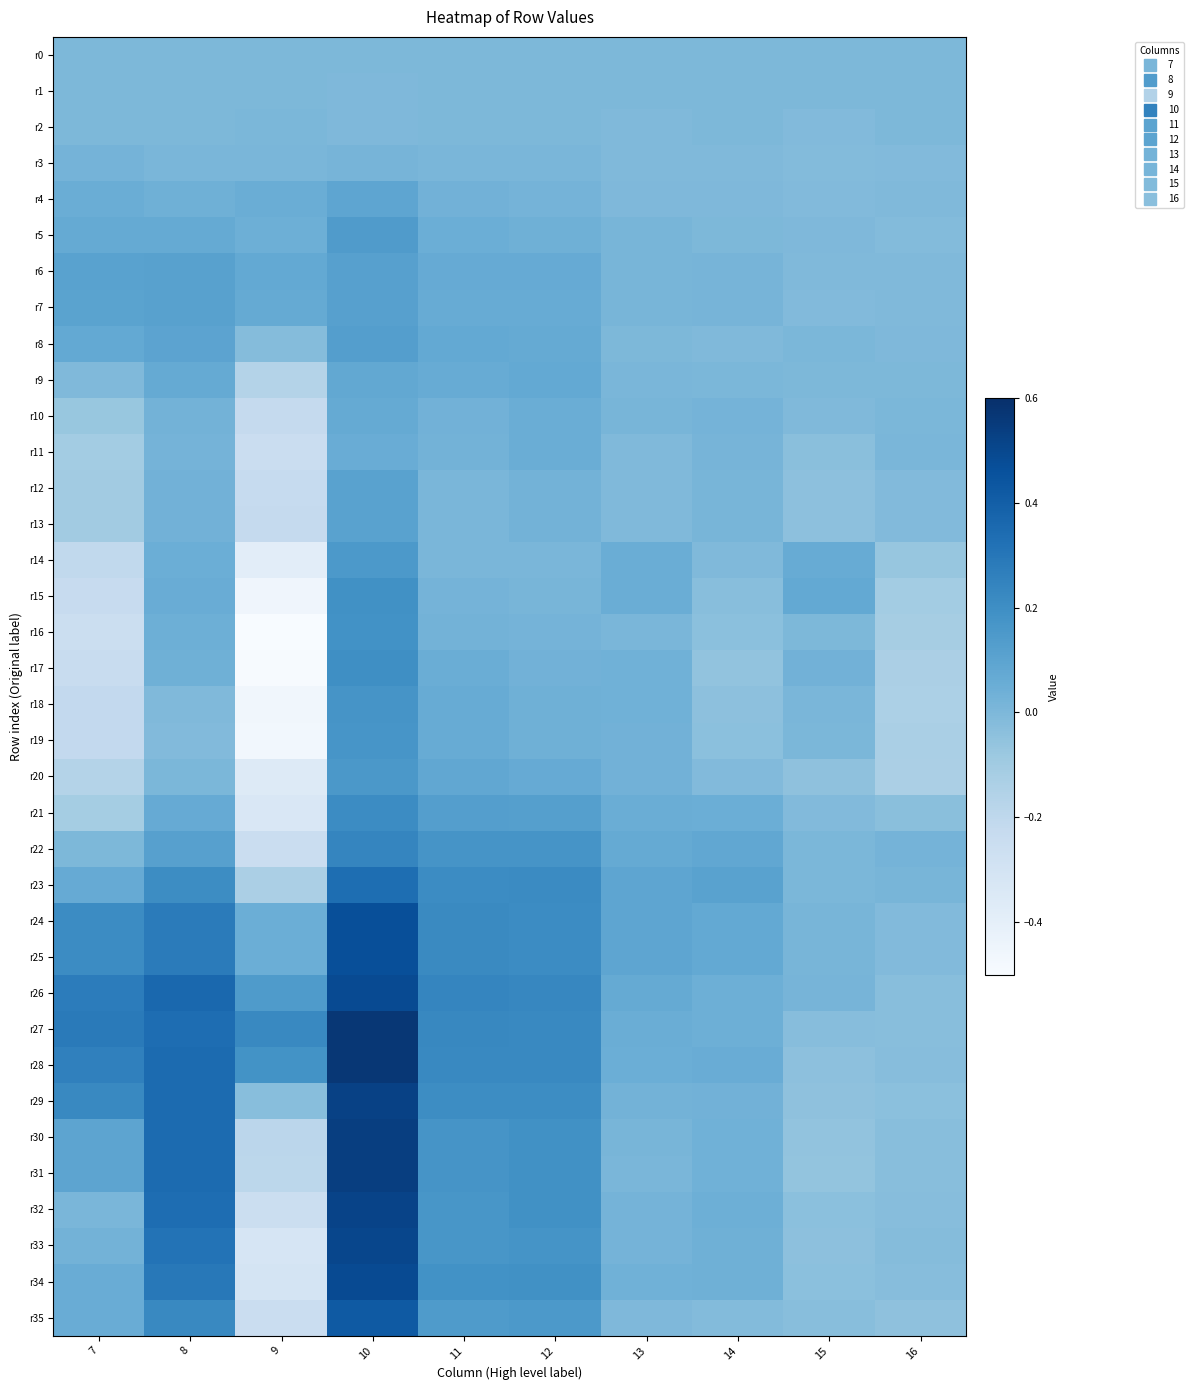

Rank the series by their maximum value, from highest to lowest.

r28, r27, r31, r30, r29, r32, r33, r26, r34, r25, r24, r35, r23, r22, r21, r17, r15, r16, r18, r19, r20, r14, r5, r8, r7, r6, r13, r12, r4, r9, r10, r11, r3, r2, r1, r0